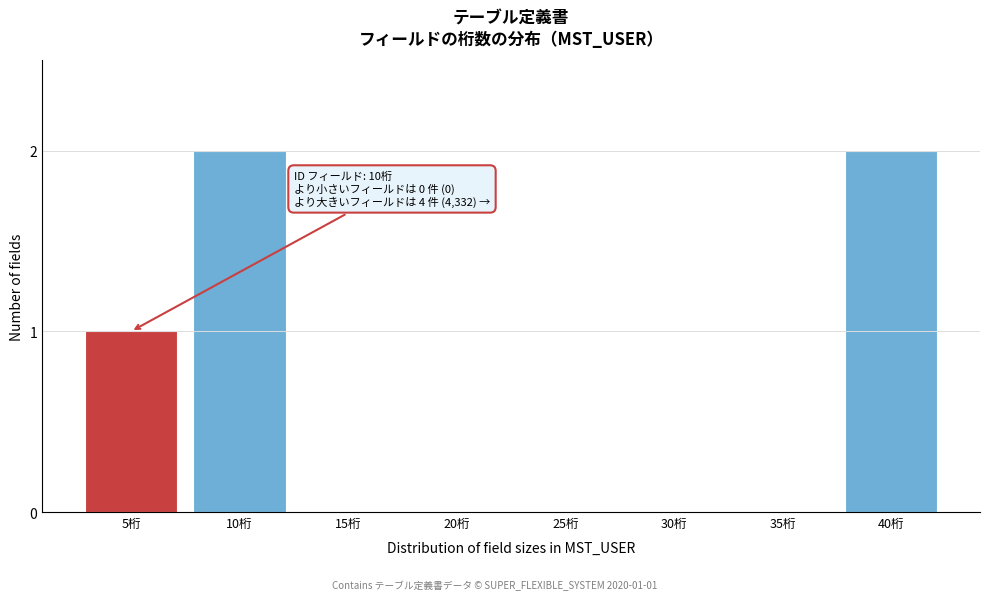

Reading right to left, what are all the values shown in this chart?

40桁=2	35桁=0	30桁=0	25桁=0	20桁=0	15桁=0	10桁=2	5桁=1